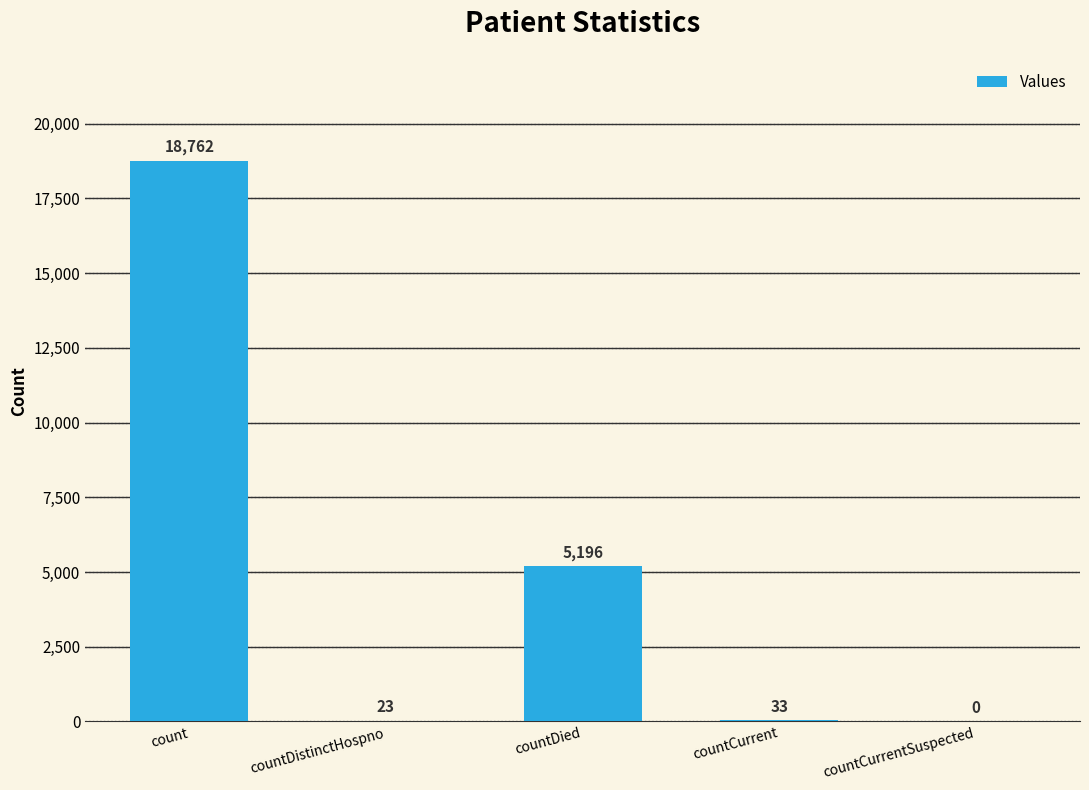

How many values are above zero?

4